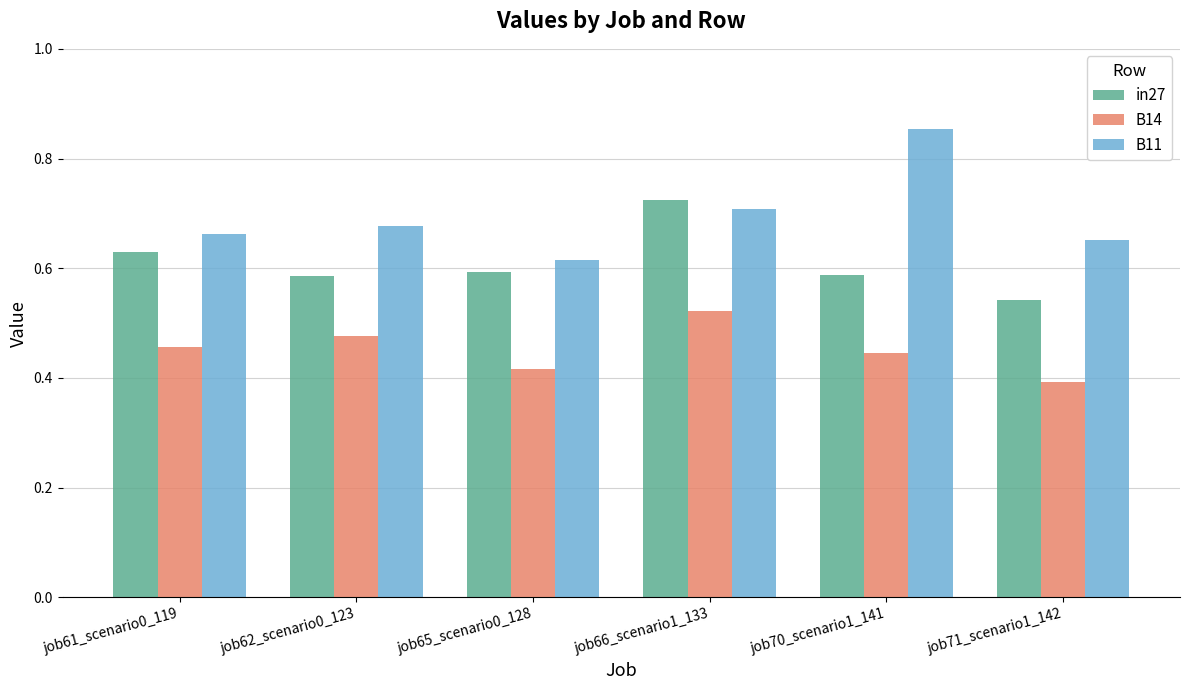

What is the total value across all series at job62_scenario0_123?

1.7